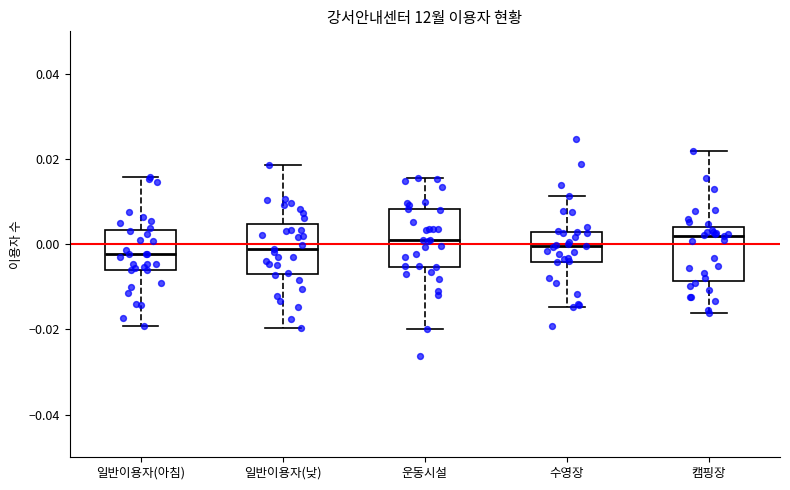

Reading left to right, transcribe this box plot: for each box, give where its median line is, the range the box spans, and where its two whiskers end, as read against the y-axis. The values are not printed on the chart, so give them approximately, as read against the axis.

일반이용자(아침): median -0.002, box -0.006 to 0.004, whiskers -0.020 to 0.016
일반이용자(낮): median -0.002, box -0.006 to 0.004, whiskers -0.020 to 0.018
운동시설: median 0.000, box -0.006 to 0.008, whiskers -0.020 to 0.016
수영장: median 0.000, box -0.004 to 0.002, whiskers -0.014 to 0.012
캠핑장: median 0.002, box -0.008 to 0.004, whiskers -0.016 to 0.022